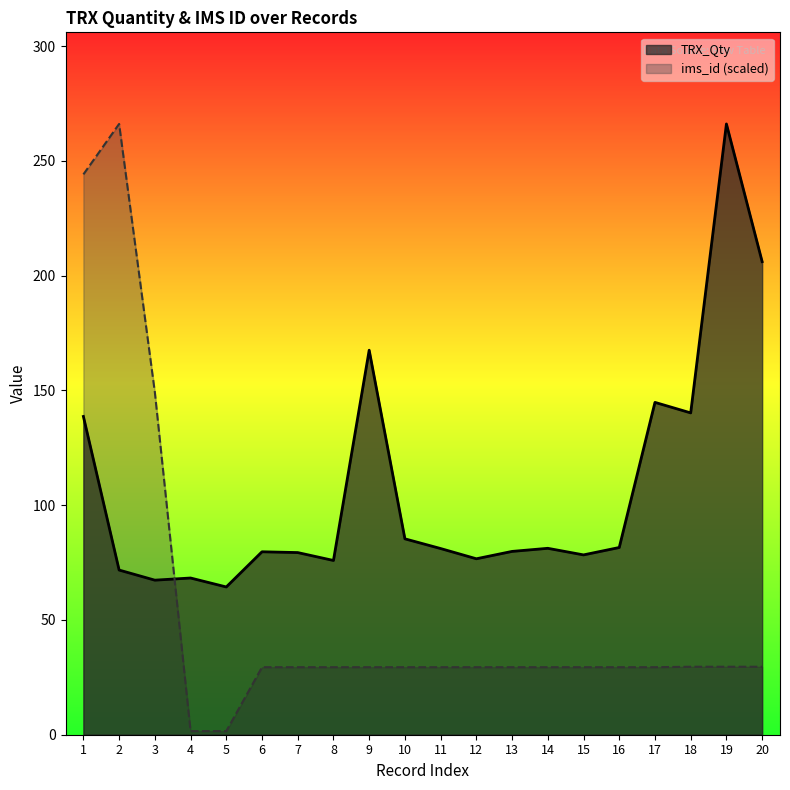

Rank the series at 1 from highest to lowest value.

ims_id (scaled), TRX_Qty